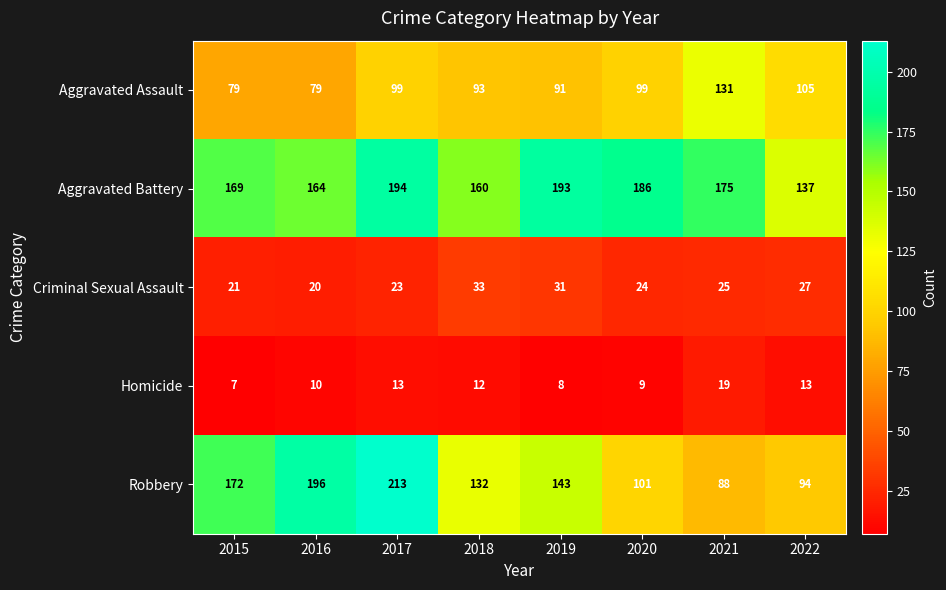

What is the total value across all series at 2016?

469